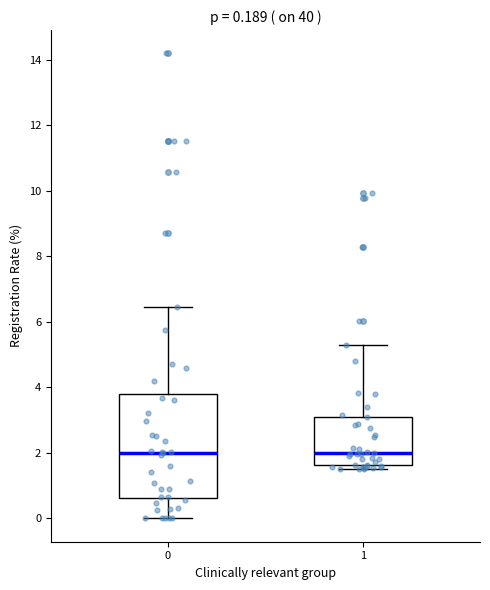

Comparing the boxes themselves (not the whiskers), which one is the tallest?

0